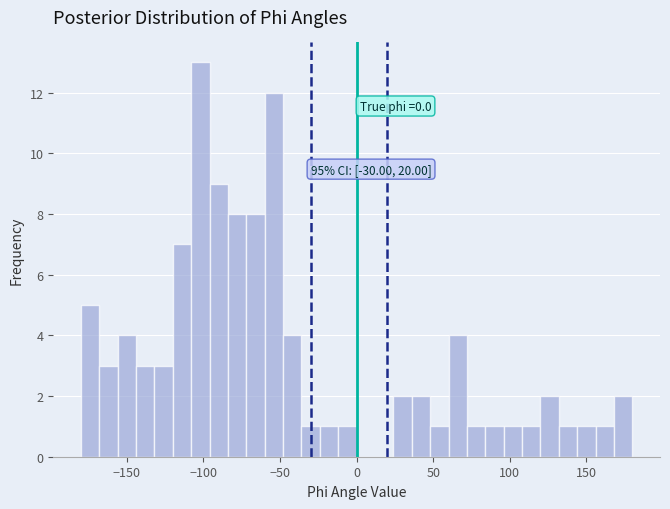

Around what value on the x-axis is the tallest bar? Give the approximate position of its centre, as read against the axis.

-100